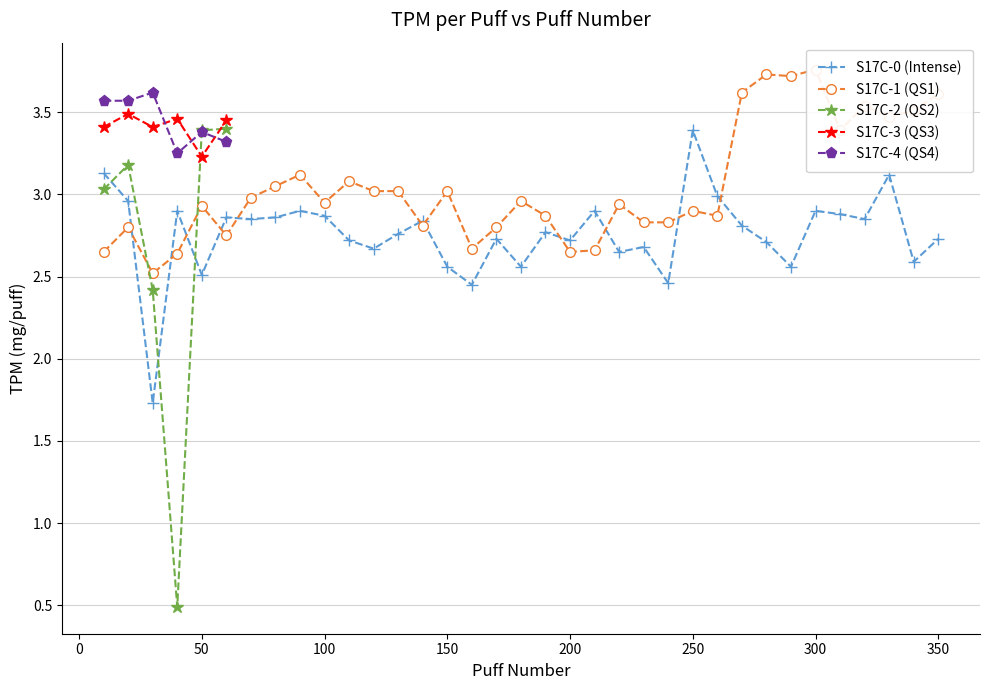

At which category is the sum across all series the highest?

20